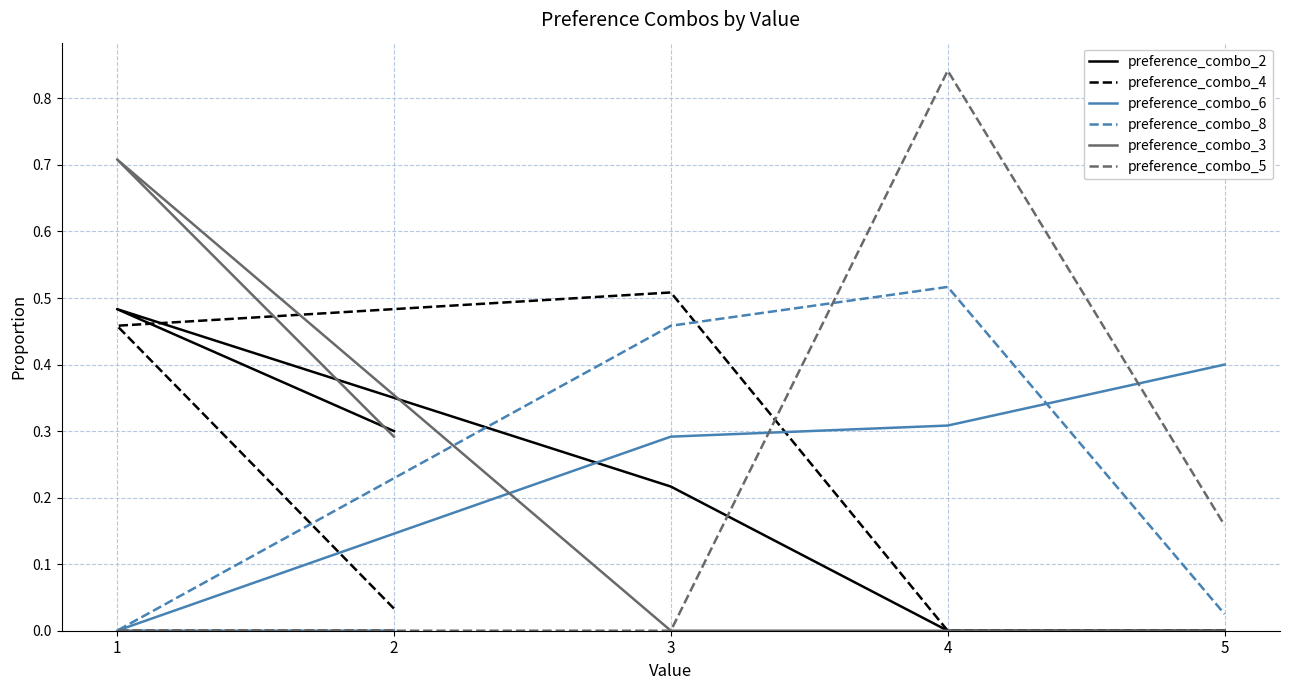

What is the difference between the second highest and minimum values in the preference_combo_2 series?

0.3